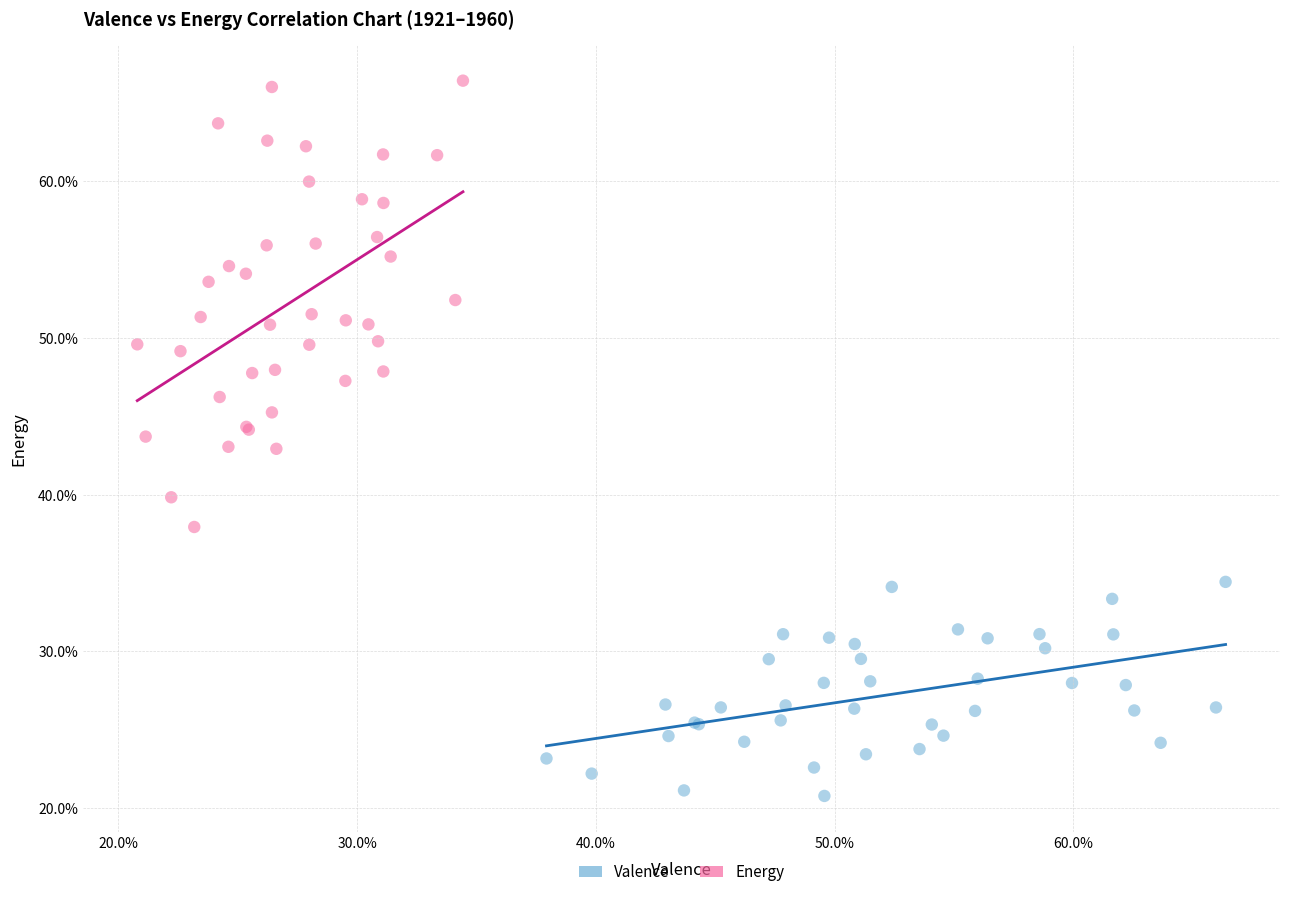

Which series reaches the maximum Y coordinate?

Energy